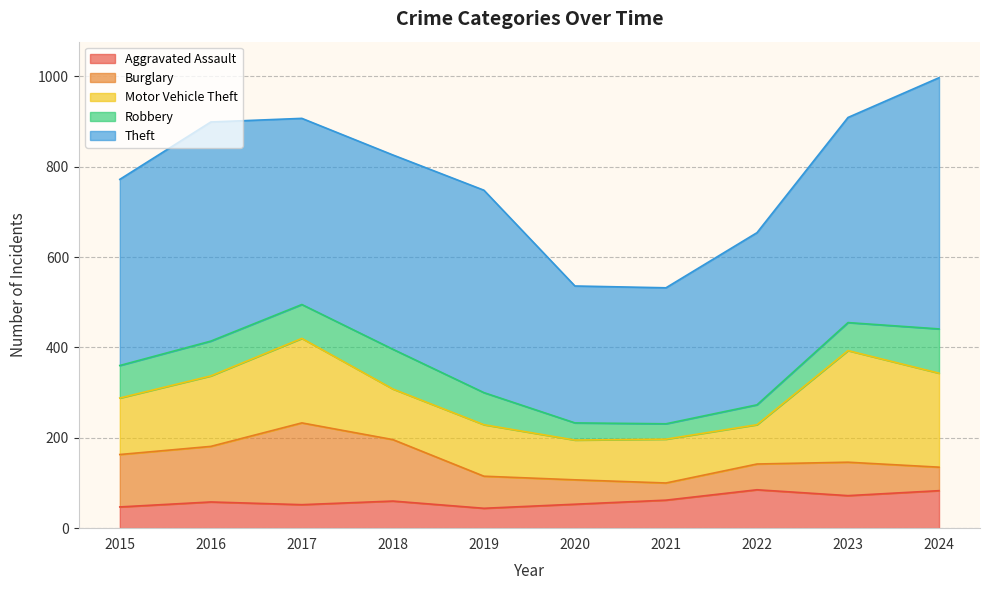

Where is Robbery nearest to the value 66?

2023